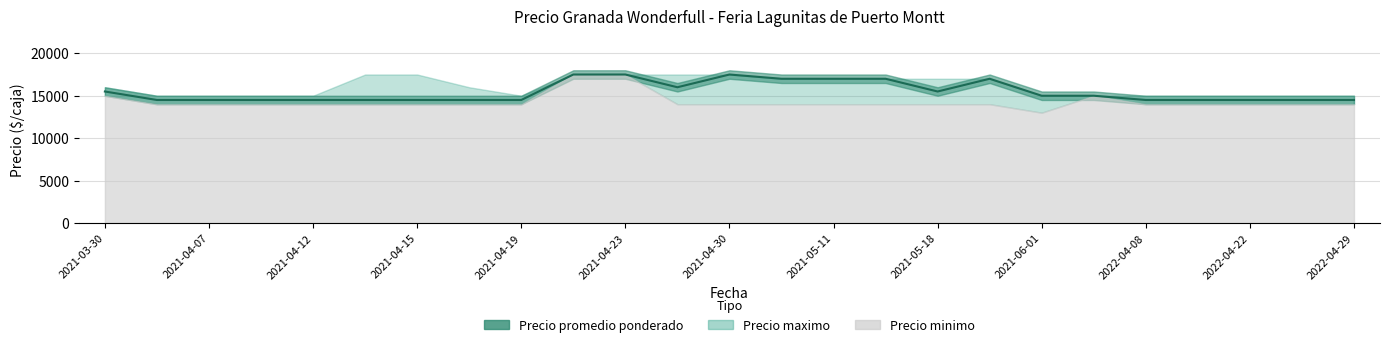

True or false: Precio maximo and Precio minimo cross at least once.

False